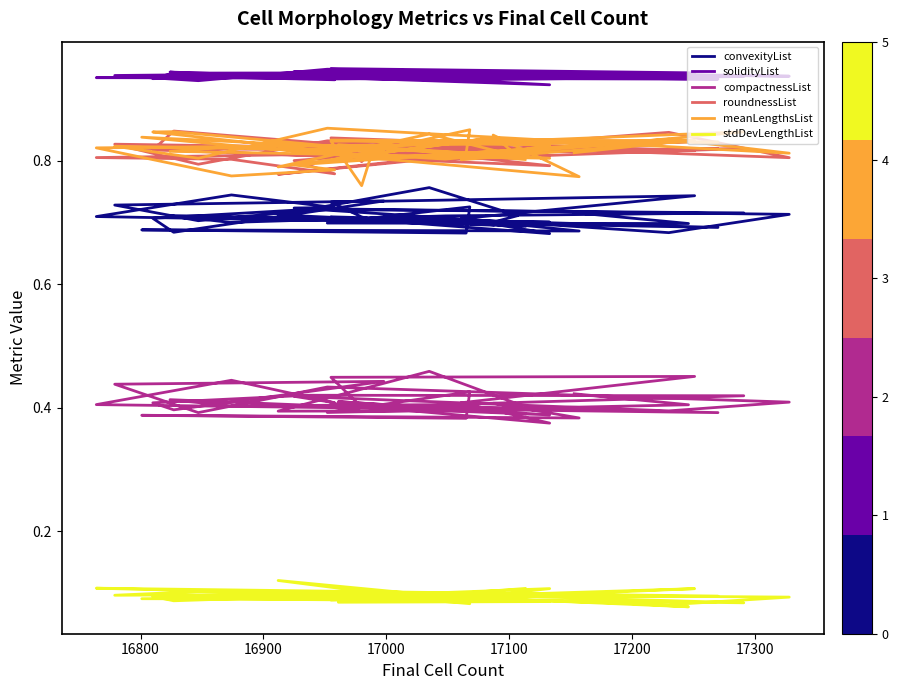

What is the lowest value of the compactnessList series?

0.4